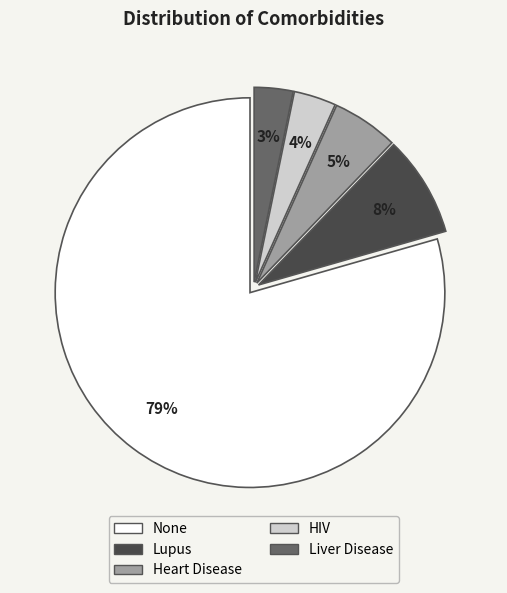

Approximately how many times larger is the value at Liver Disease compared to Lupus?

0.4